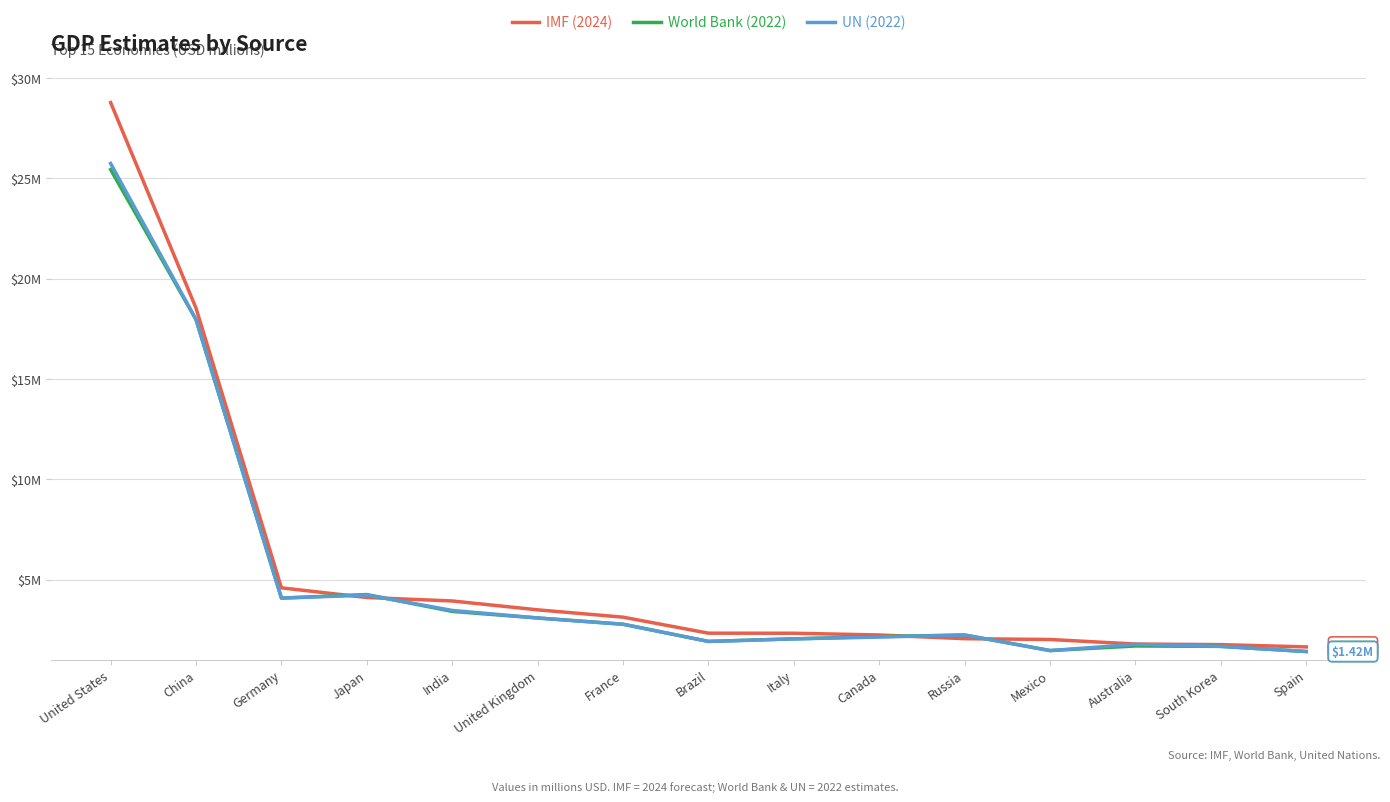

What is the maximum value shown in the chart?

28781083